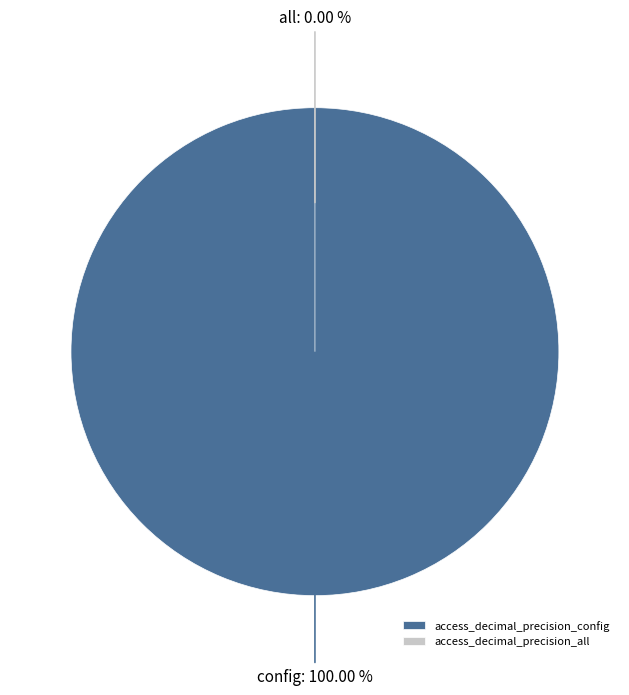

The access_decimal_precision_config slice represents 100% of the pie. True or false?

True